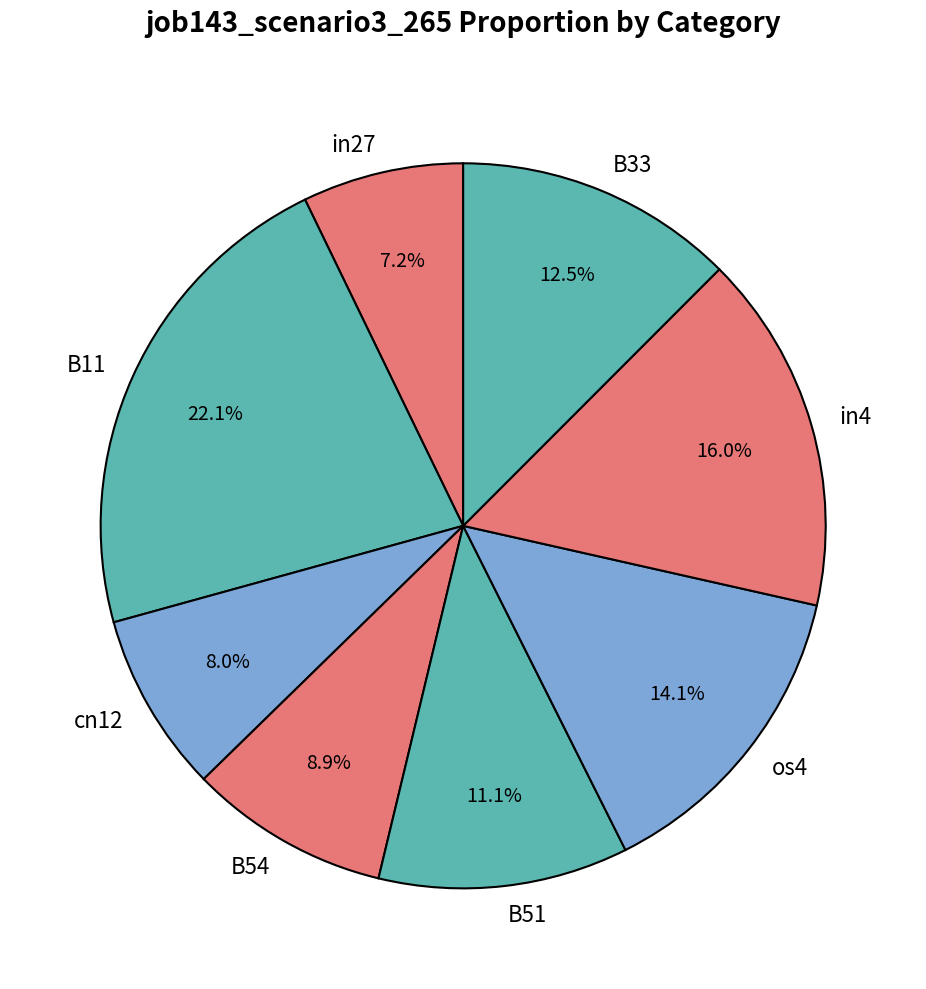

Rank the categories by value from lowest to highest.

in27, cn12, B54, B51, B33, os4, in4, B11